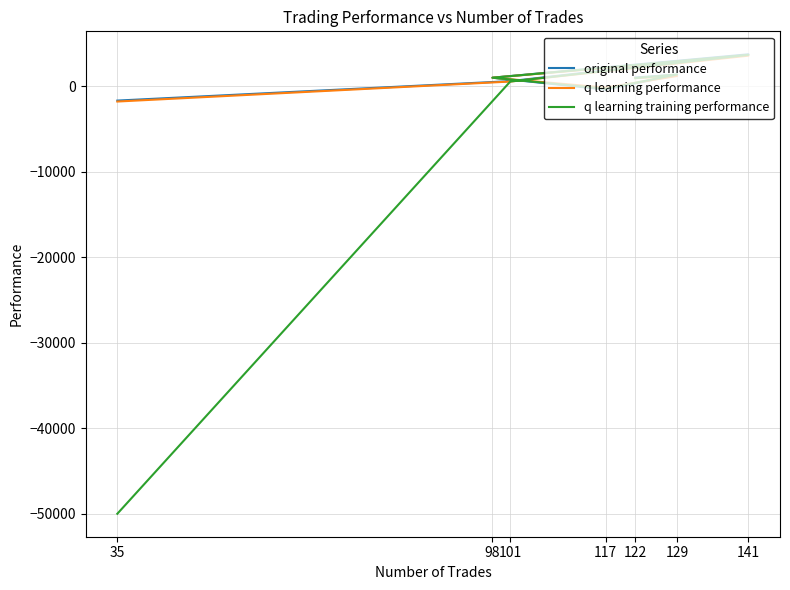

How many positive values does the q learning training performance series have?

5